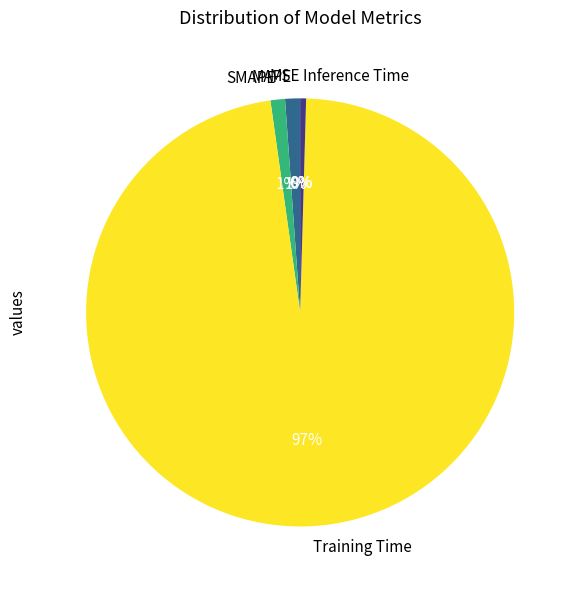

Between SMAPE and Training Time, which is larger?

Training Time